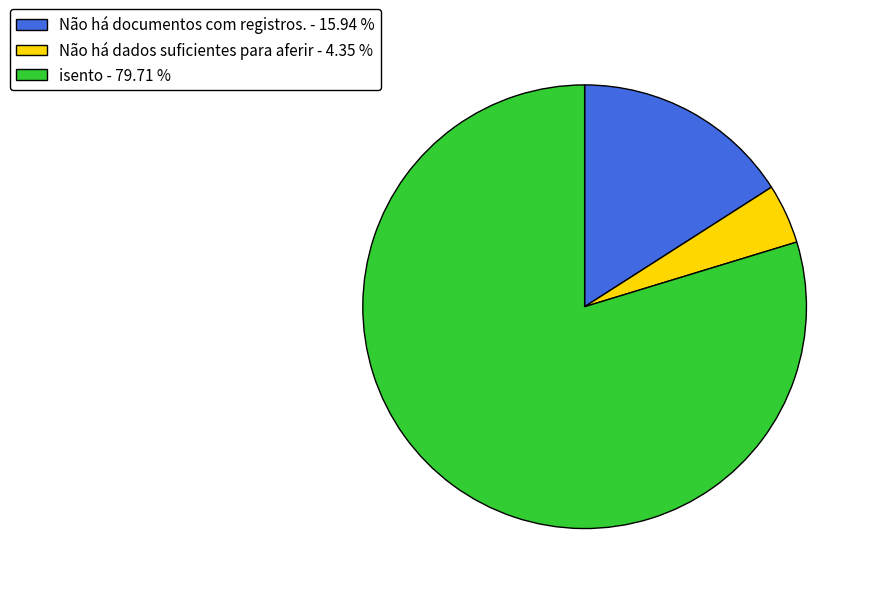

True or false: Não há documentos com registros. accounts for 16% of the total.

True